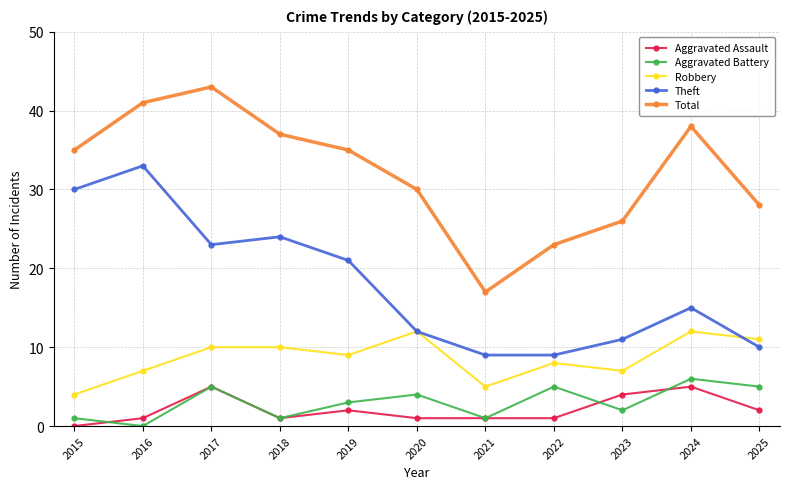

Is this an area chart (filled region under the line)?

No